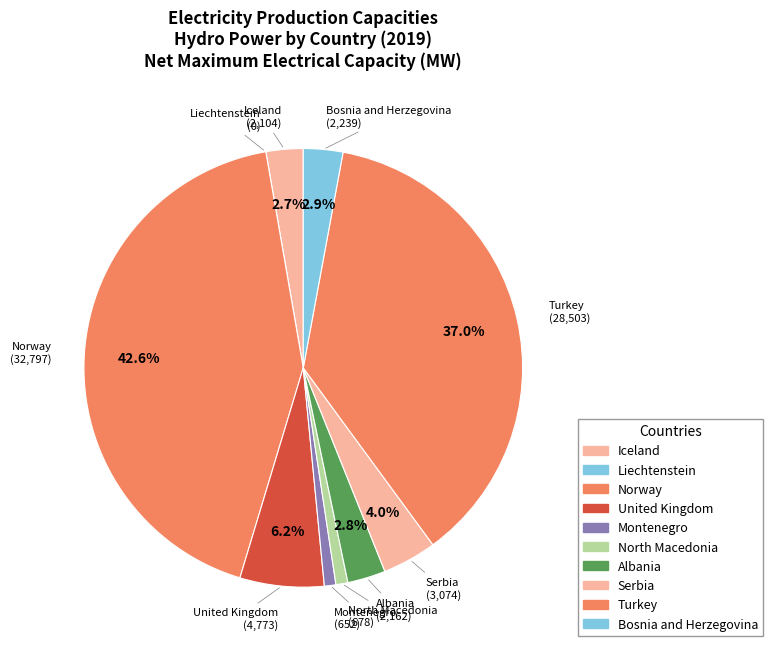

Count the number of slices in the pie.

10